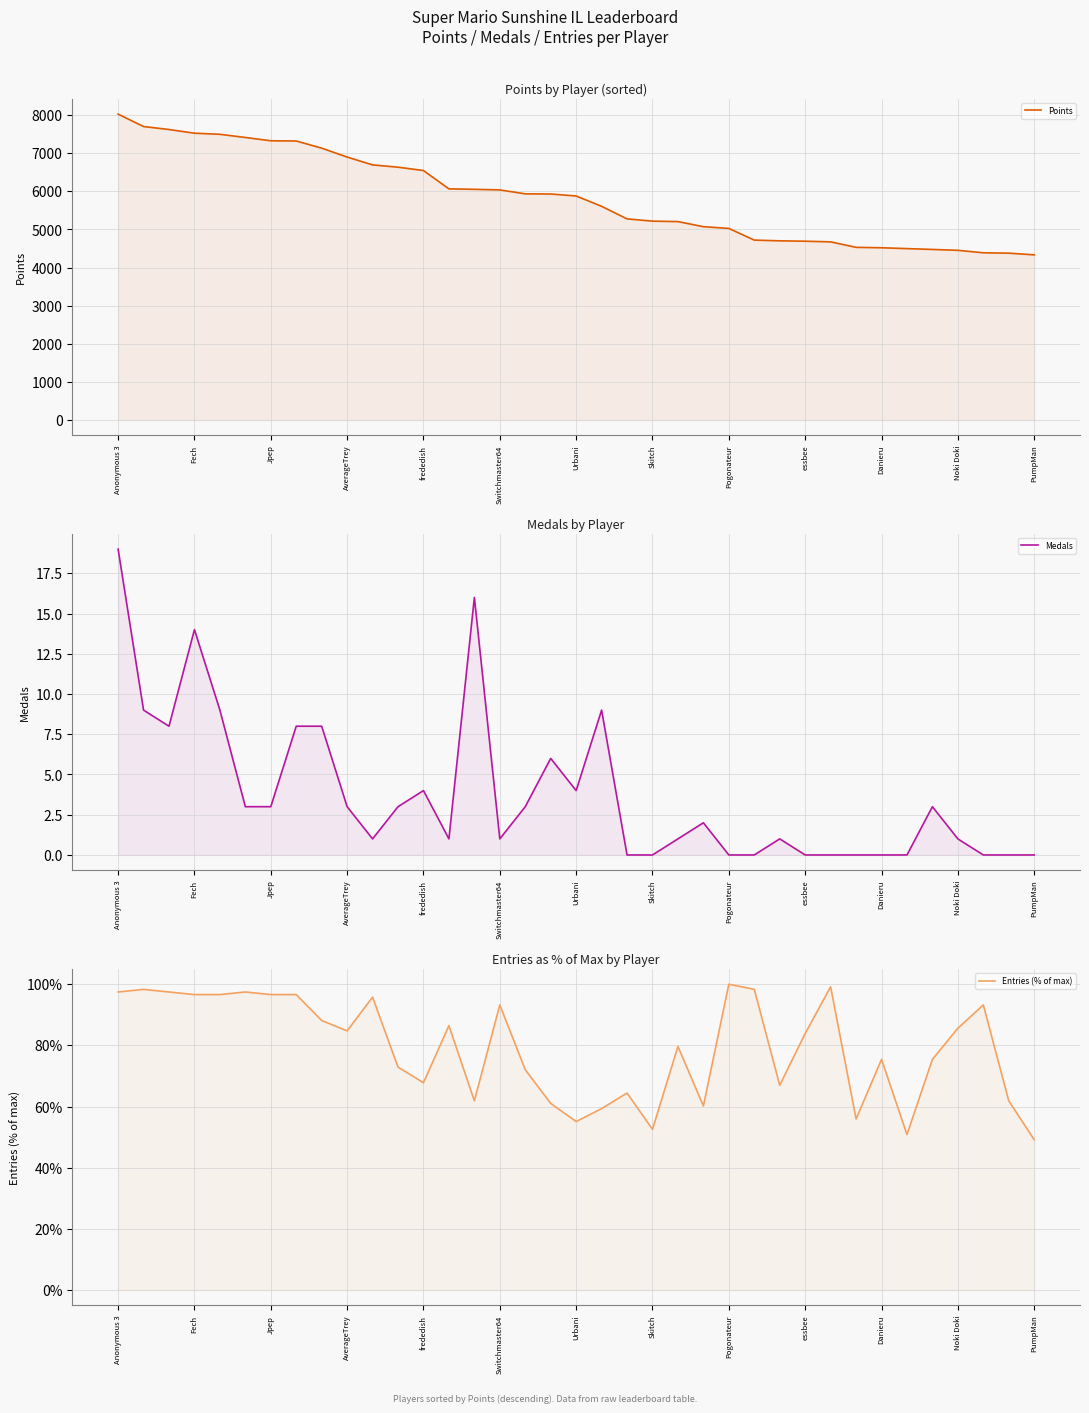

True or false: Entries (% of max) has more than 0 points higher than both neighbors.

True